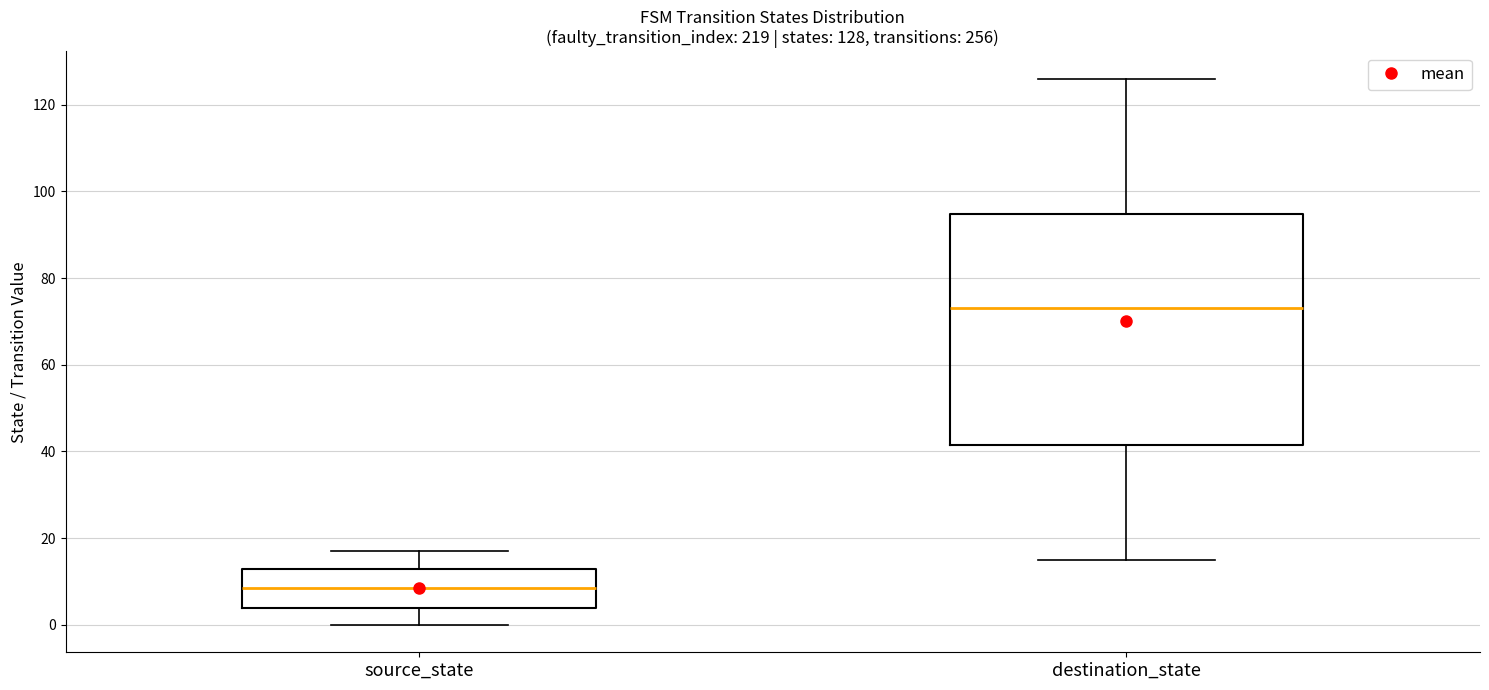

Which box is the tallest, from its lower edge to its upper edge?

destination_state